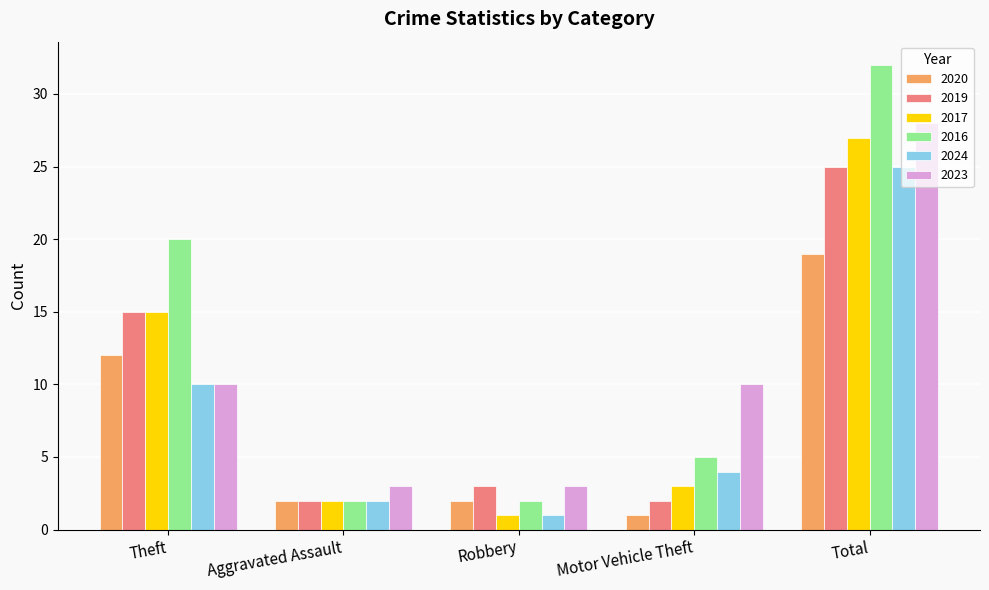

How many bars are there in each group?

6